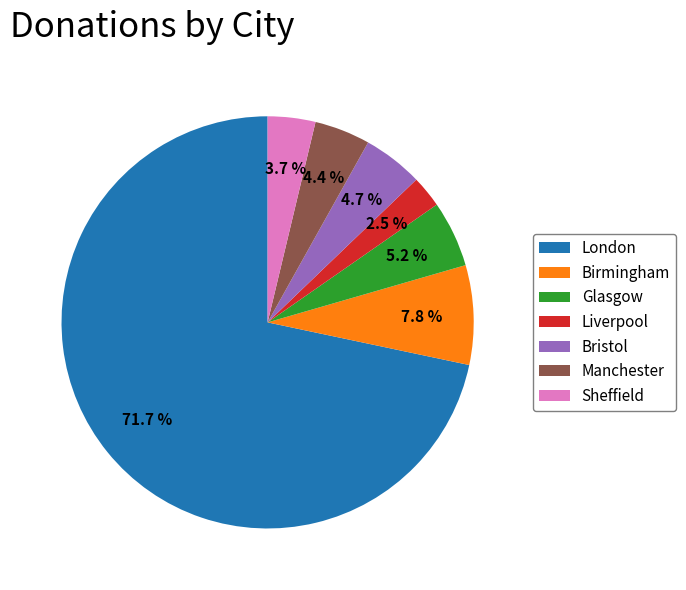

To the nearest percent, what is the difference between the largest and smallest slice percentages?

69%